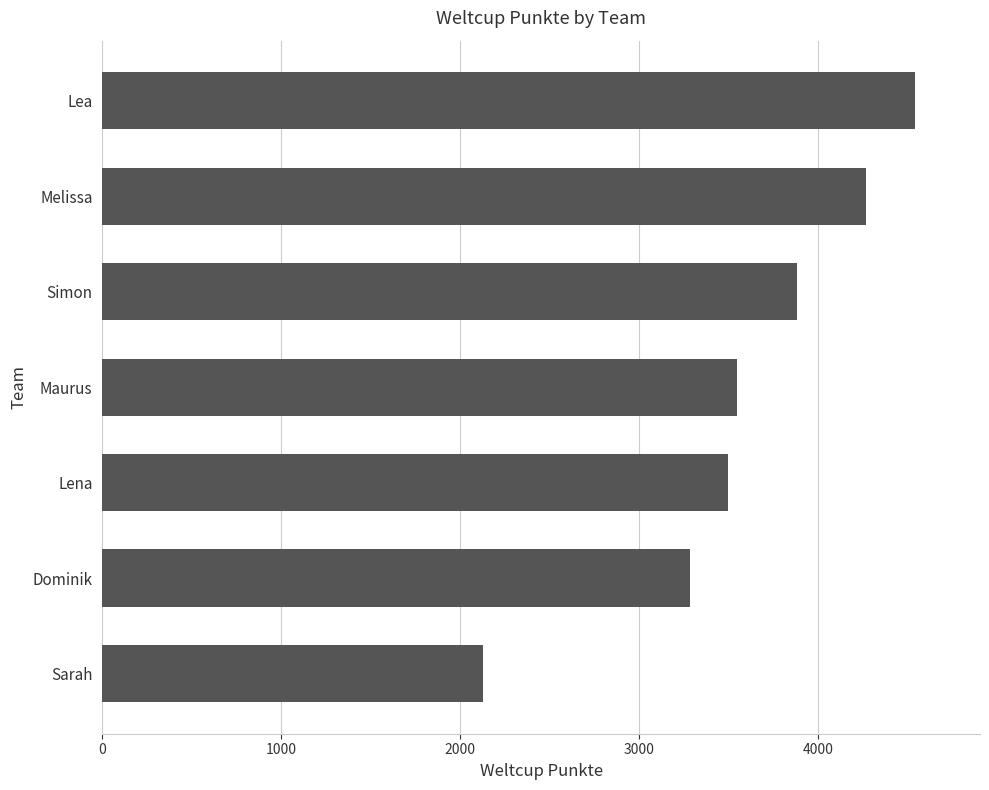

Rank the categories by value from highest to lowest.

Lea, Melissa, Simon, Maurus, Lena, Dominik, Sarah